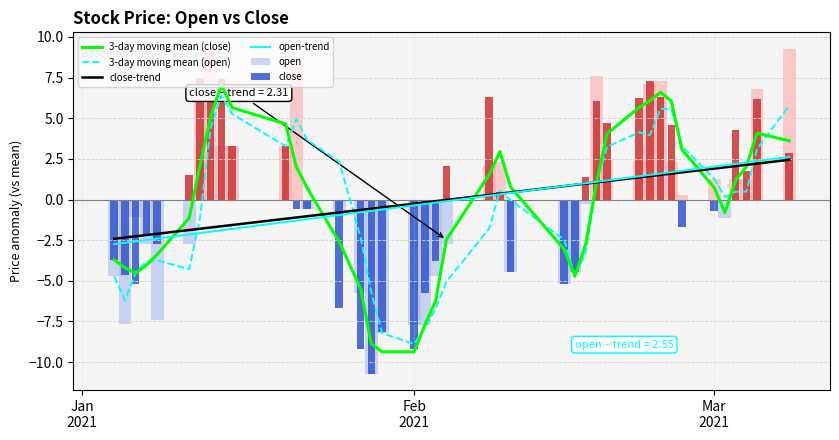

What is the maximum value for 3-day moving mean (close)?

7.0